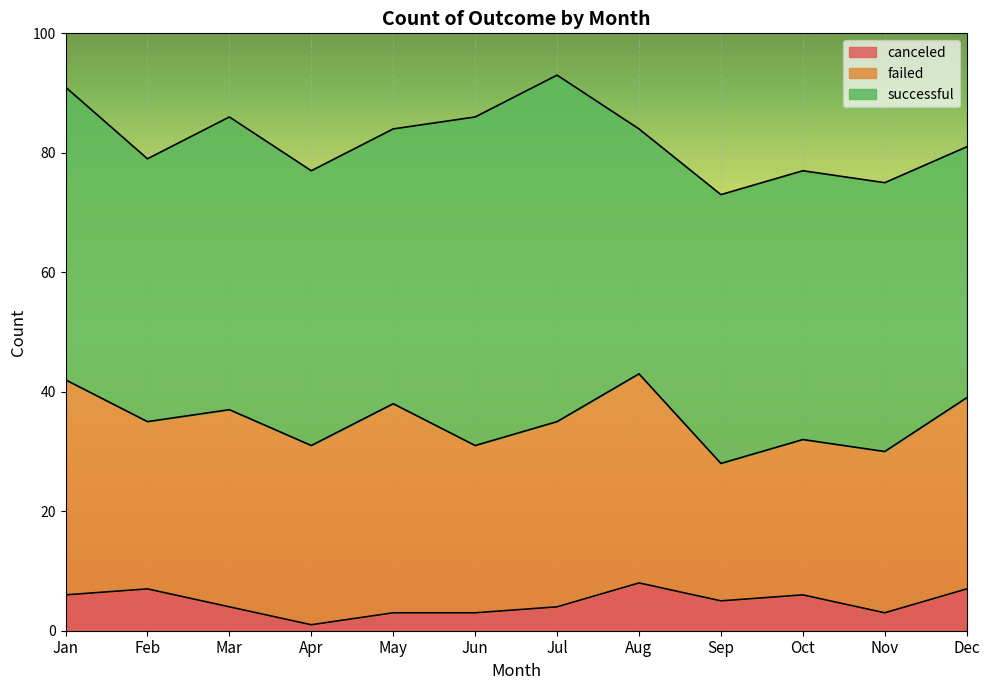

At which label is canceled closest to 4?

Mar